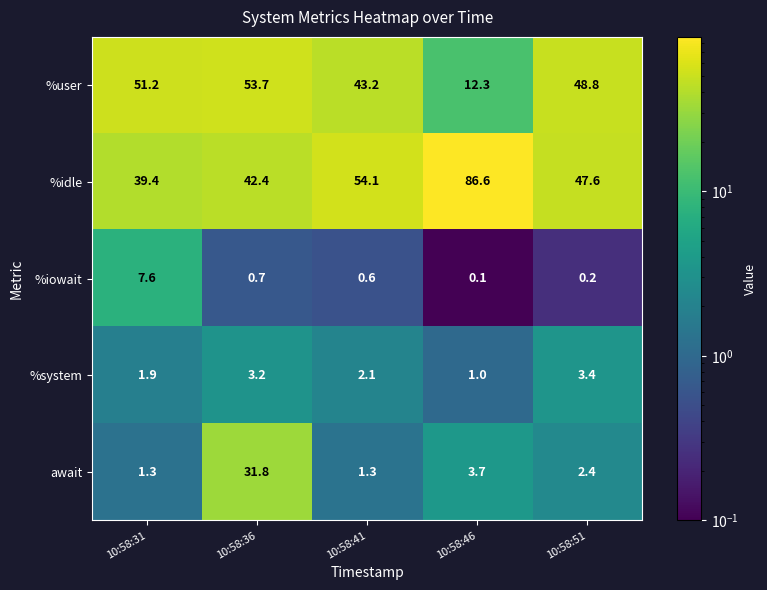

What is the sum of all %system values?

11.6